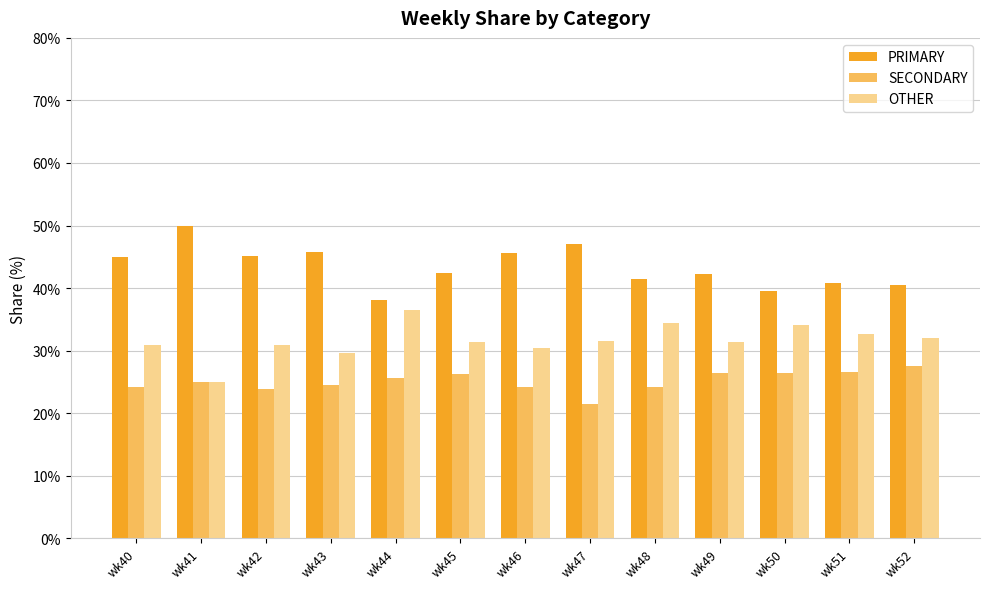

How many data points does each series have?

13